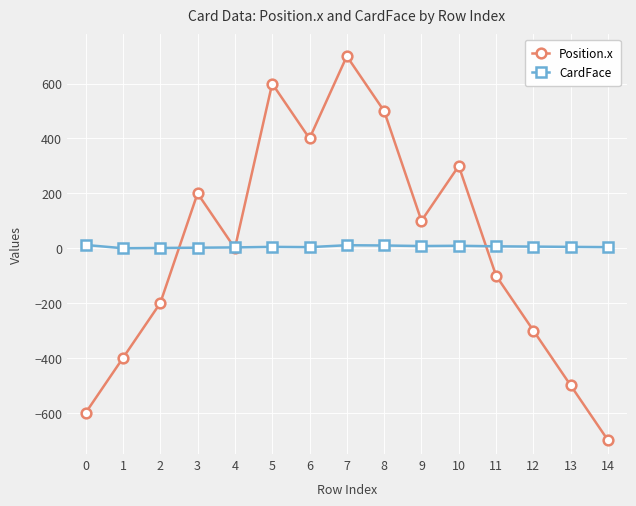

Is the value of CardFace at 9 greater than the value of Position.x at 13?

Yes